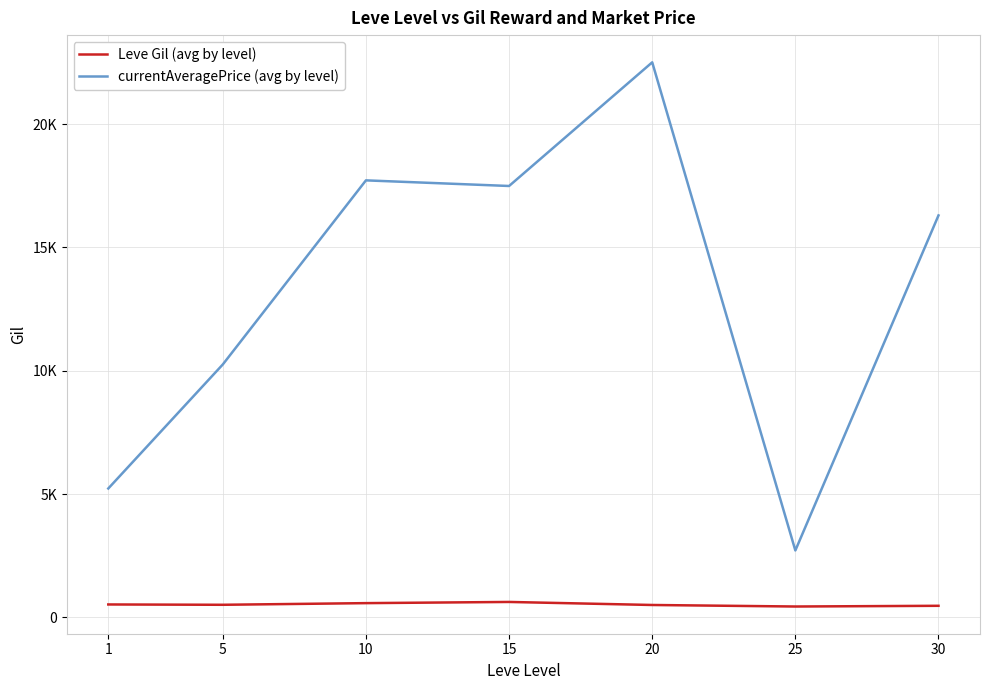

Rank the categories by Leve Gil (avg by level) value from lowest to highest.

25, 30, 20, 5, 1, 10, 15